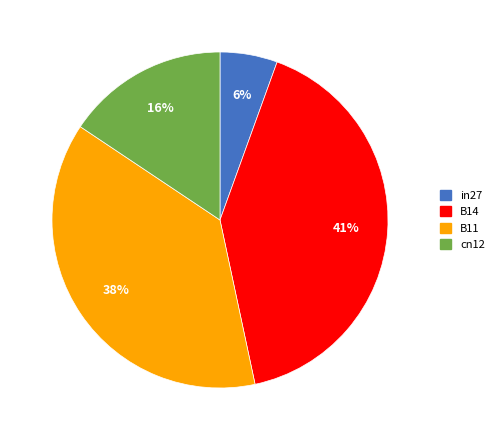

Is there a majority slice in this chart?

No